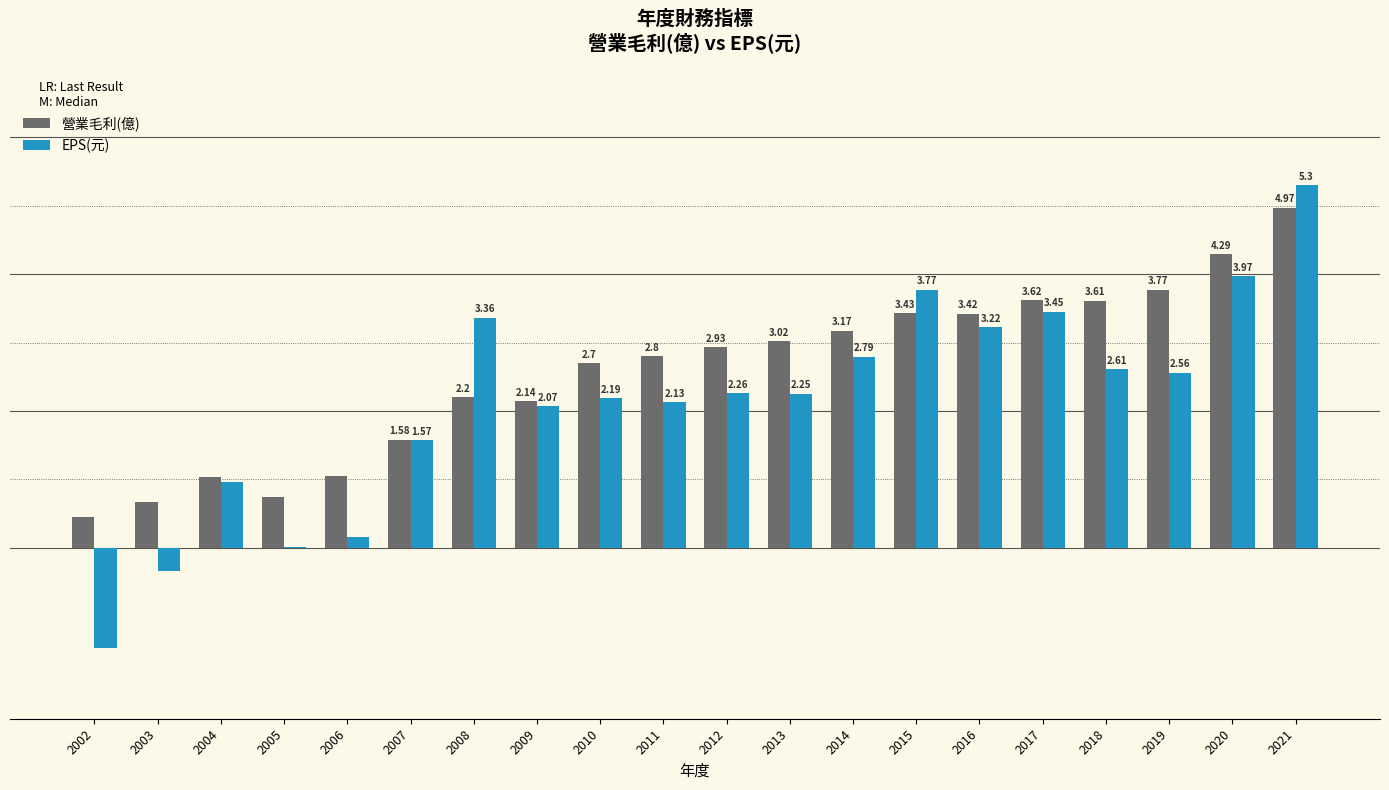

Which series has the largest total across all categories?

營業毛利(億)